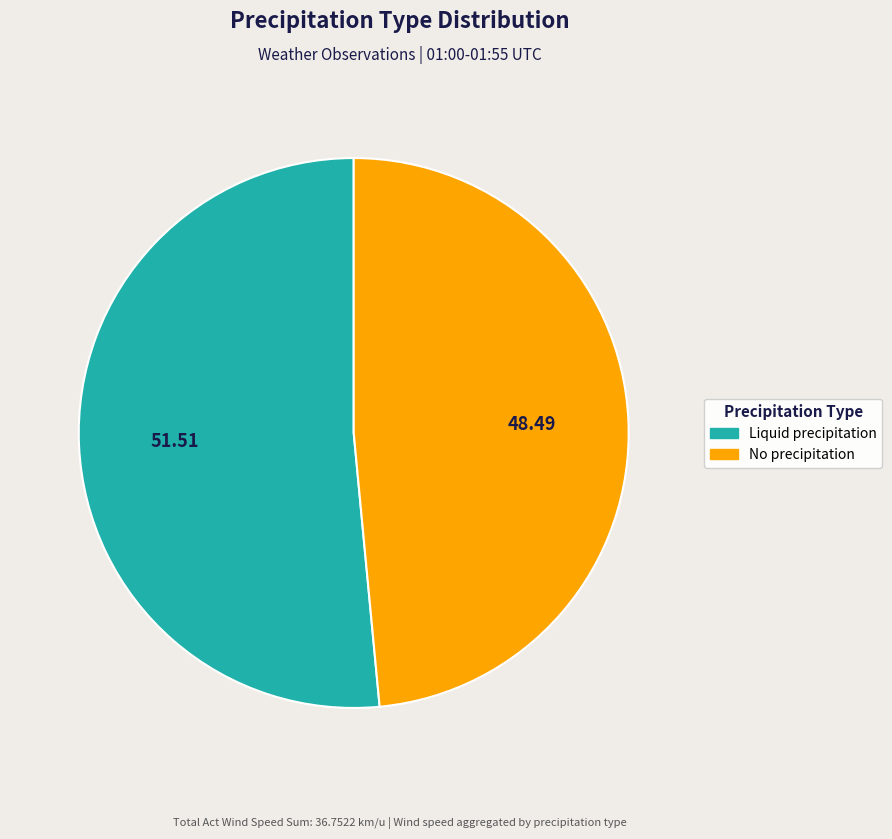

Which has a higher value, No precipitation or Liquid precipitation?

Liquid precipitation